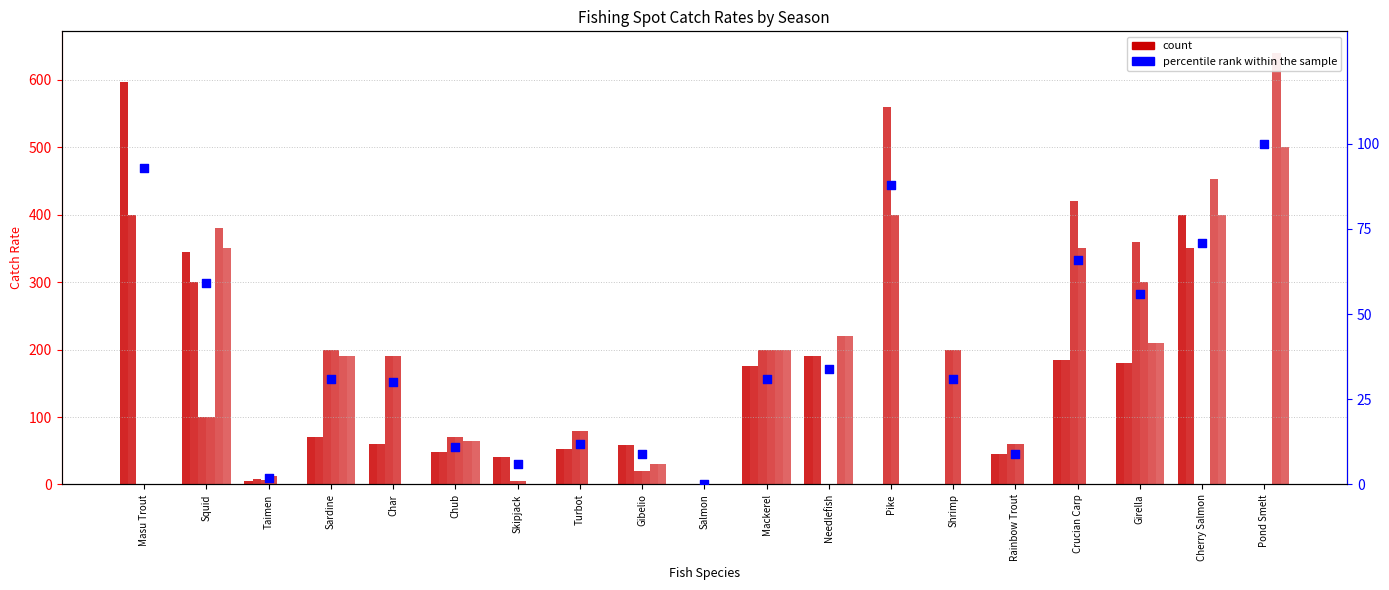

At how many categories does at least one series exceed 41?

16